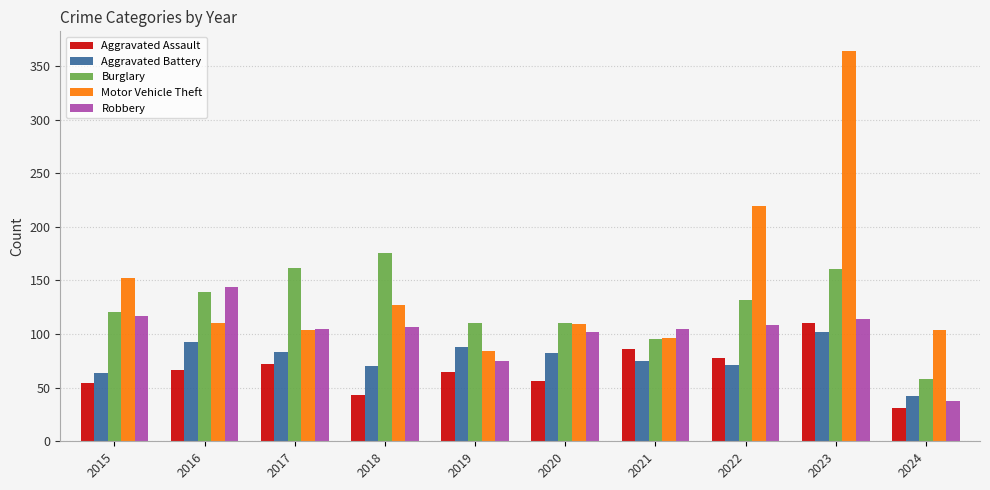

Where does the Burglary series first go above 132?

2016